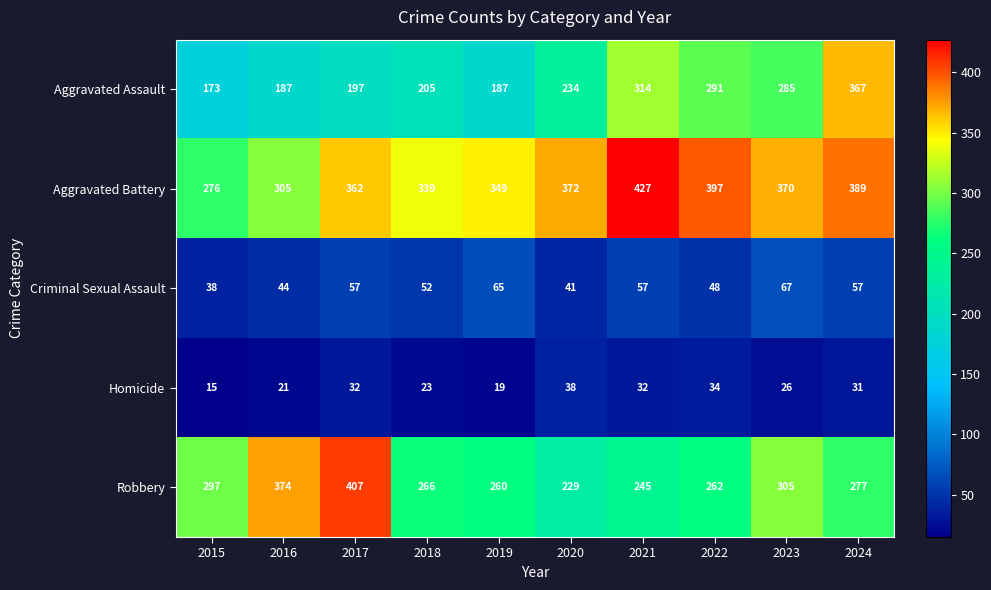

What is the average value of the Robbery series?

292